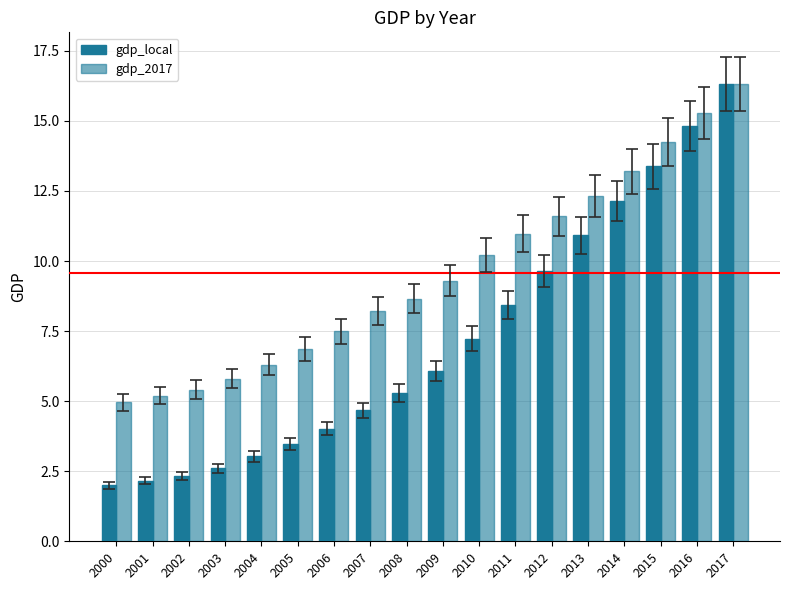

What is the value of the gdp_local bar at the 5th from the left?

3.0